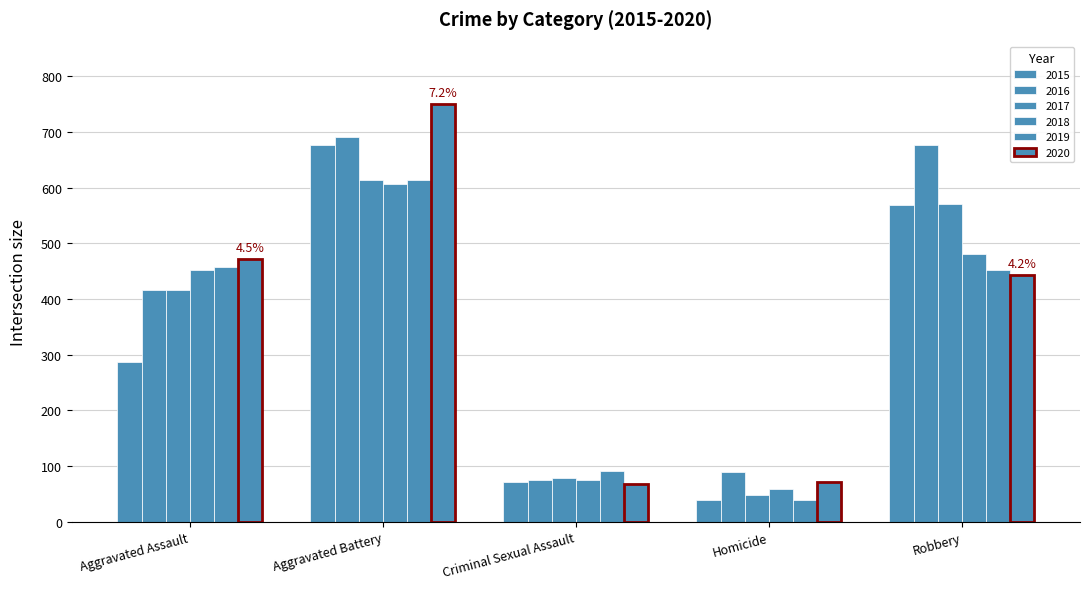

Reading left to right, transcribe all the data shown in this chart.

2015: 286	676	72	39	569
2016: 417	691	75	89	676
2017: 416	614	78	48	571
2018: 452	606	75	58	480
2019: 458	614	91	39	452
2020: 471	750	67	71	443